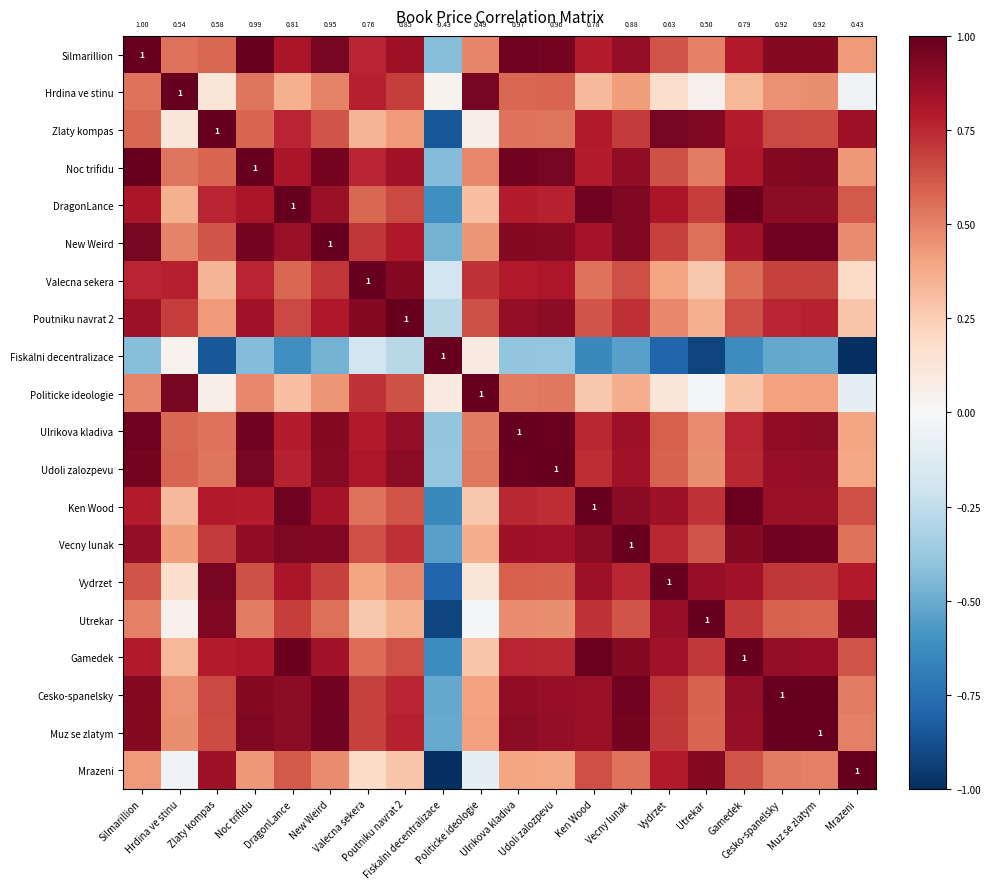

Which series has the largest range (max minus min)?

Fiskalni decentralizace